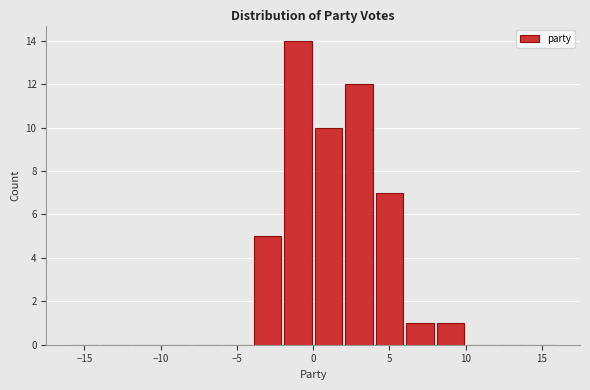

Reading left to right, list every bar in this chart as the range it spans on the x-axis followed by its height. The values are not printed on the chart, so give them approximately, as read against the axis.

-16 to -14: 0
-14 to -12: 0
-12 to -10: 0
-10 to -8: 0
-8 to -6: 0
-6 to -4: 0
-4 to -2: 5
-2 to 0: 14
0 to 2: 10
2 to 4: 12
4 to 6: 7
6 to 8: 1
8 to 10: 1
10 to 12: 0
12 to 14: 0
14 to 16: 0